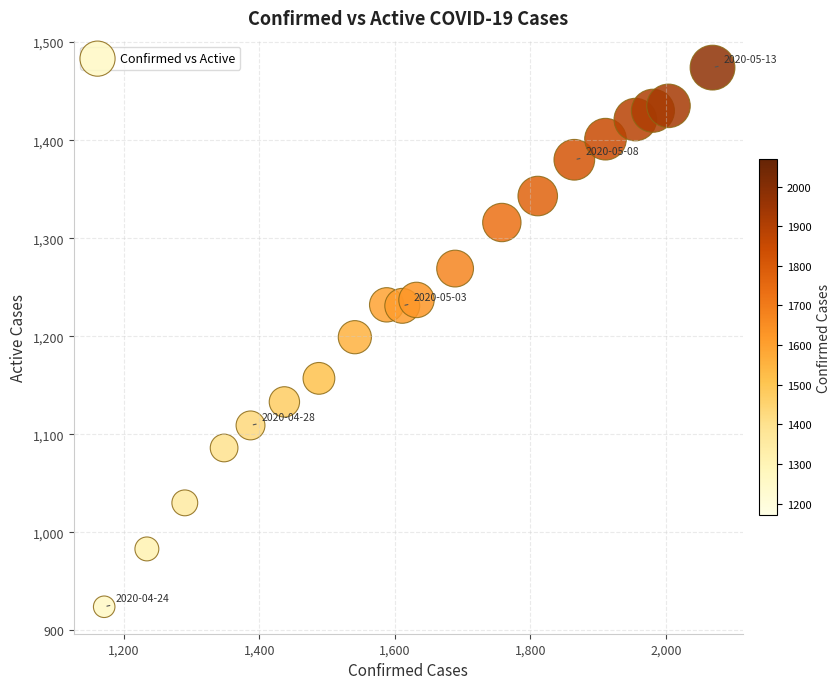

What is the range of X values (max minus min)?

898